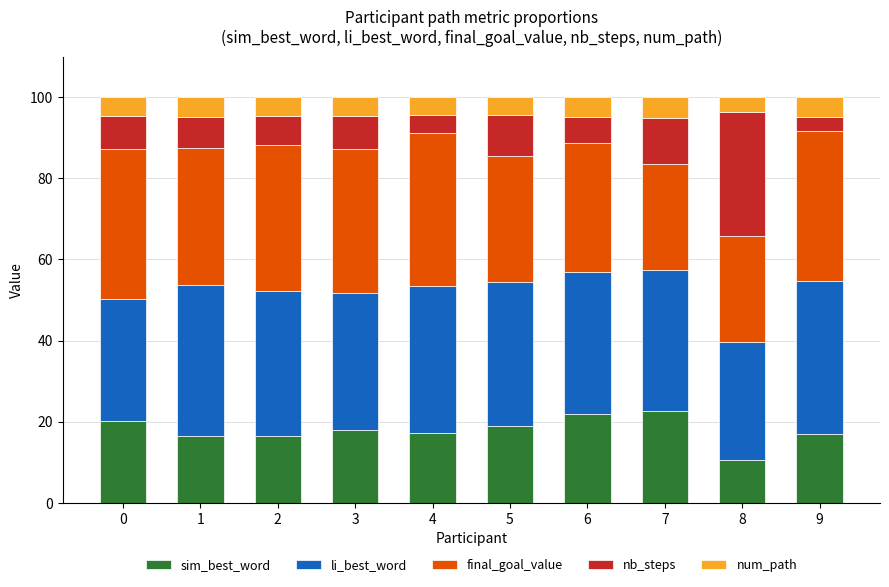

The sim_best_word series shows 4.1 at 0. True or false?

False